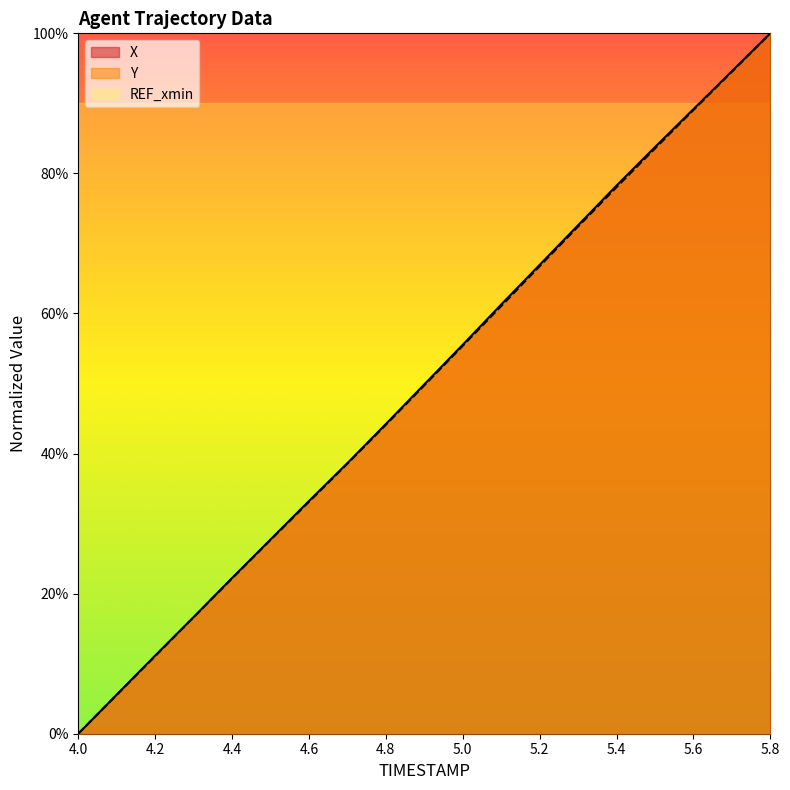

Reading right to left, list all the values displayed in this chart.

X: 5.8=100.0	5.7=94.6	5.6=89.2	5.5=83.8	5.4=78.3	5.3=72.6	5.2=66.9	5.1=61.3	5.0=55.5	4.9=49.9	4.8=44.2	4.7=38.6	4.6=33.2	4.5=27.7	4.4=22.2	4.3=16.7	4.2=11.2	4.1=5.6	4.0=0.0
Y: 5.8=100.0	5.7=94.5	5.6=89.0	5.5=83.6	5.4=78.0	5.3=72.4	5.2=66.7	5.1=61.1	5.0=55.4	4.9=49.7	4.8=44.1	4.7=38.6	4.6=33.1	4.5=27.7	4.4=22.2	4.3=16.6	4.2=11.1	4.1=5.5	4.0=0.0